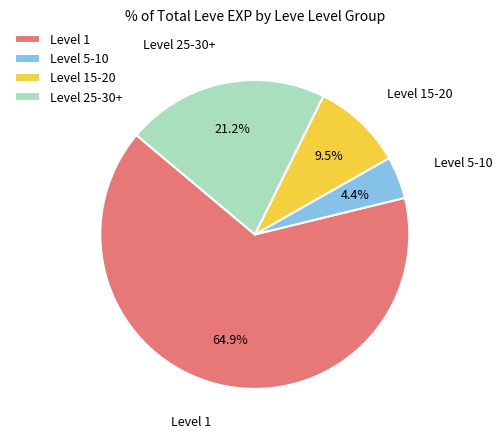

Does any single category account for the majority?

Yes